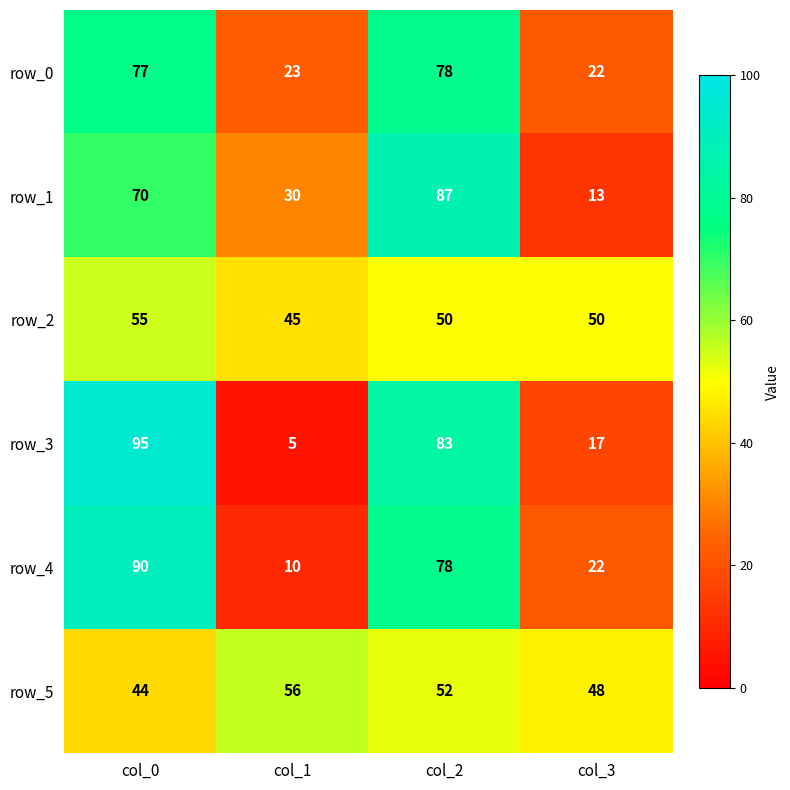

Reading left to right, extract all data points from this chart.

row_0: col_0=77	col_1=23	col_2=78	col_3=22
row_1: col_0=70	col_1=30	col_2=87	col_3=13
row_2: col_0=55	col_1=45	col_2=50	col_3=50
row_3: col_0=95	col_1=5	col_2=83	col_3=17
row_4: col_0=90	col_1=10	col_2=78	col_3=22
row_5: col_0=44	col_1=56	col_2=52	col_3=48